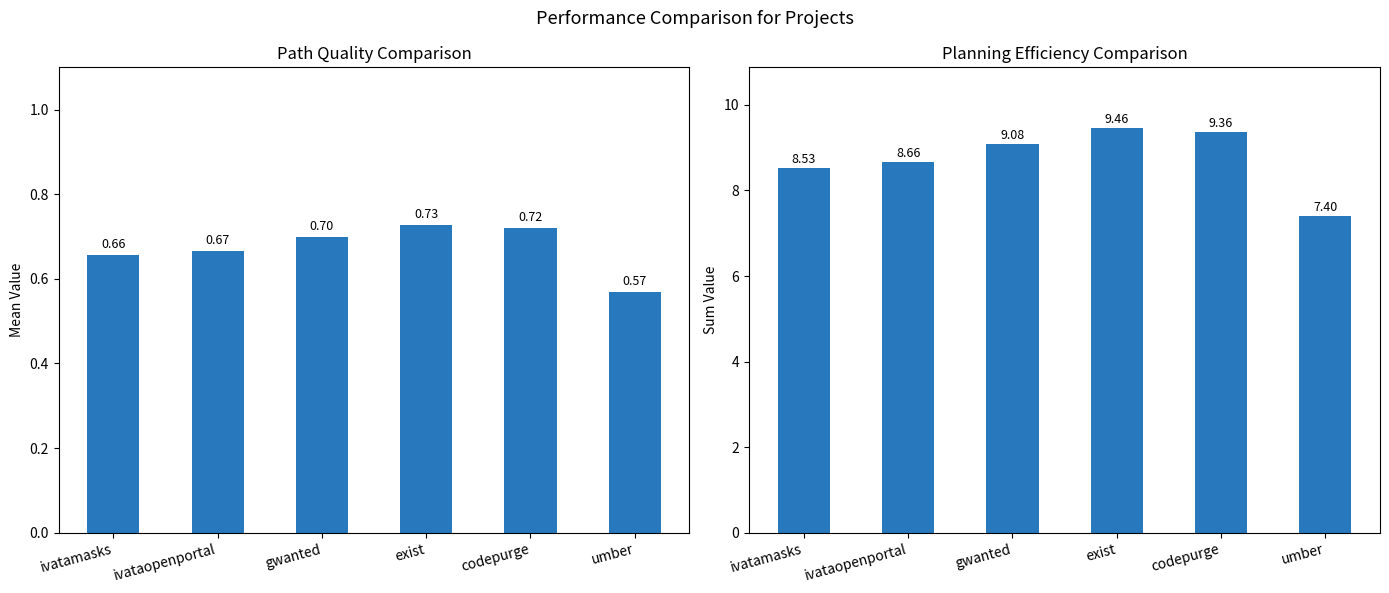

Reading left to right, list all the values displayed in this chart.

Mean Value: 0.7	0.7	0.7	0.7	0.7	0.6
Sum Value: 8.5	8.7	9.1	9.5	9.4	7.4